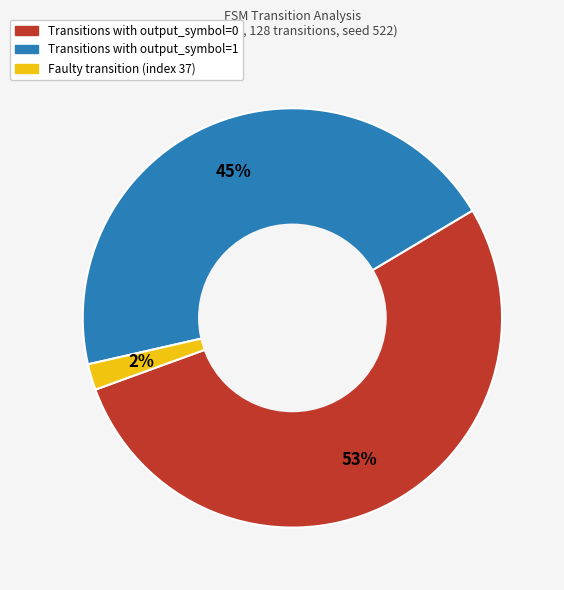

Count the number of slices in the pie.

3